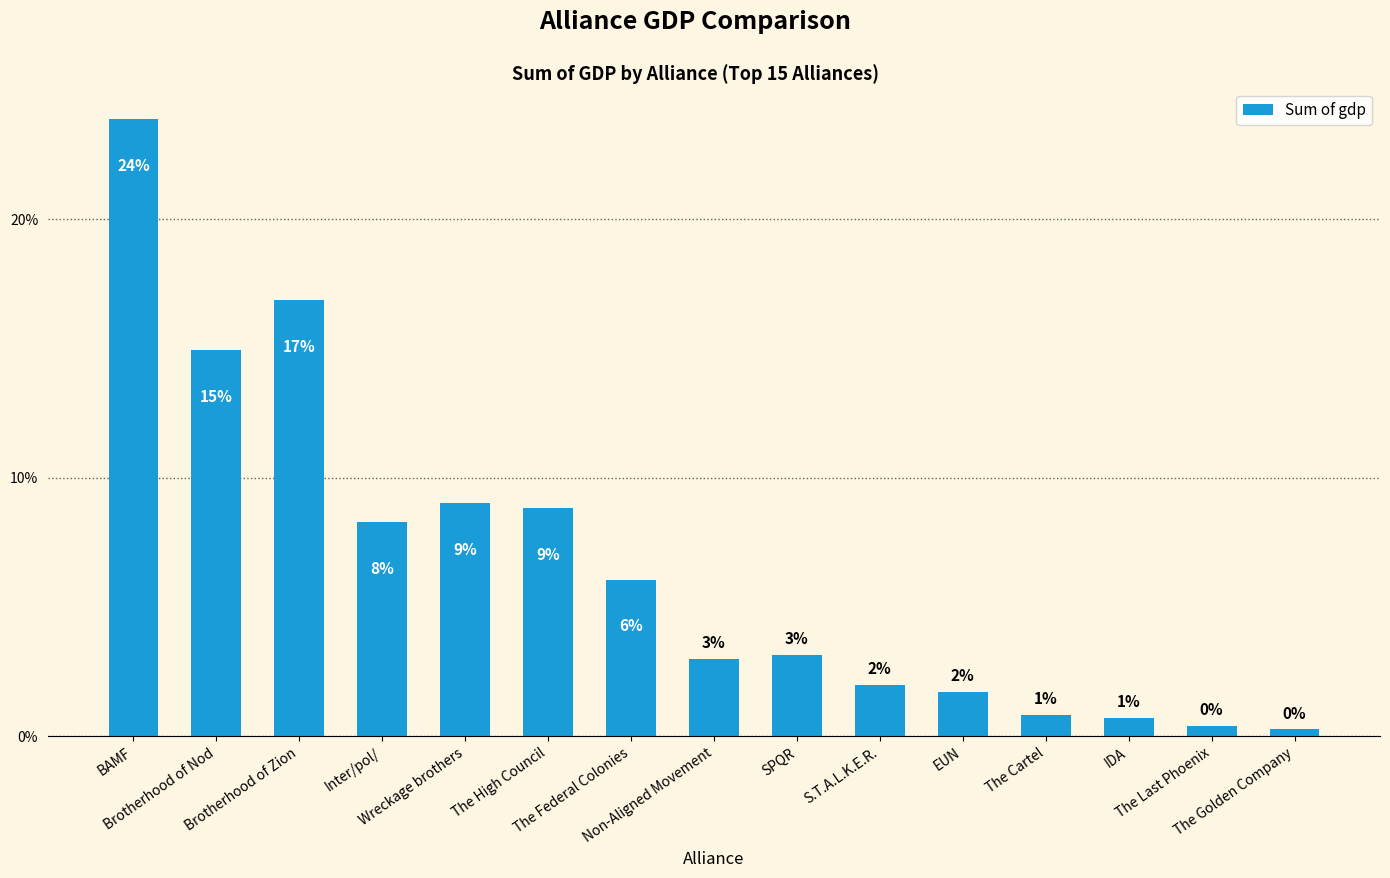

Does the chart contain stacked bars?

No